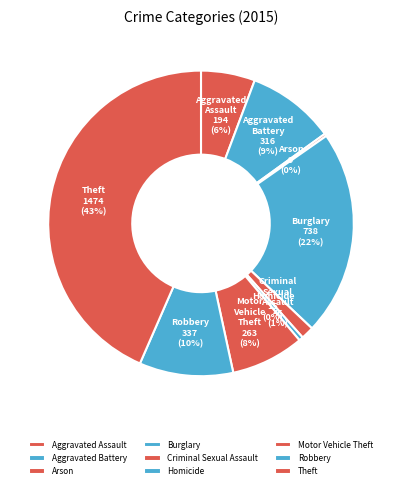

Which slice is the largest?

Theft